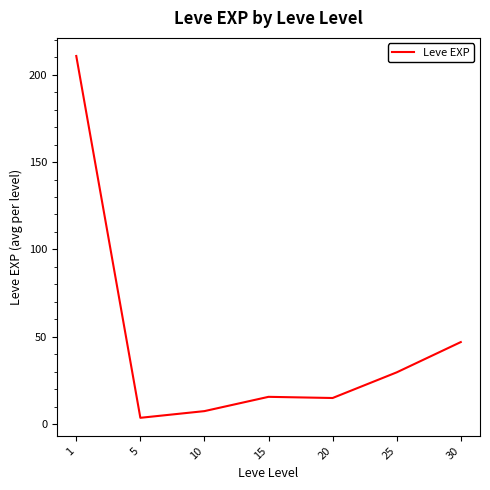

What is the sum of all values?

329.2